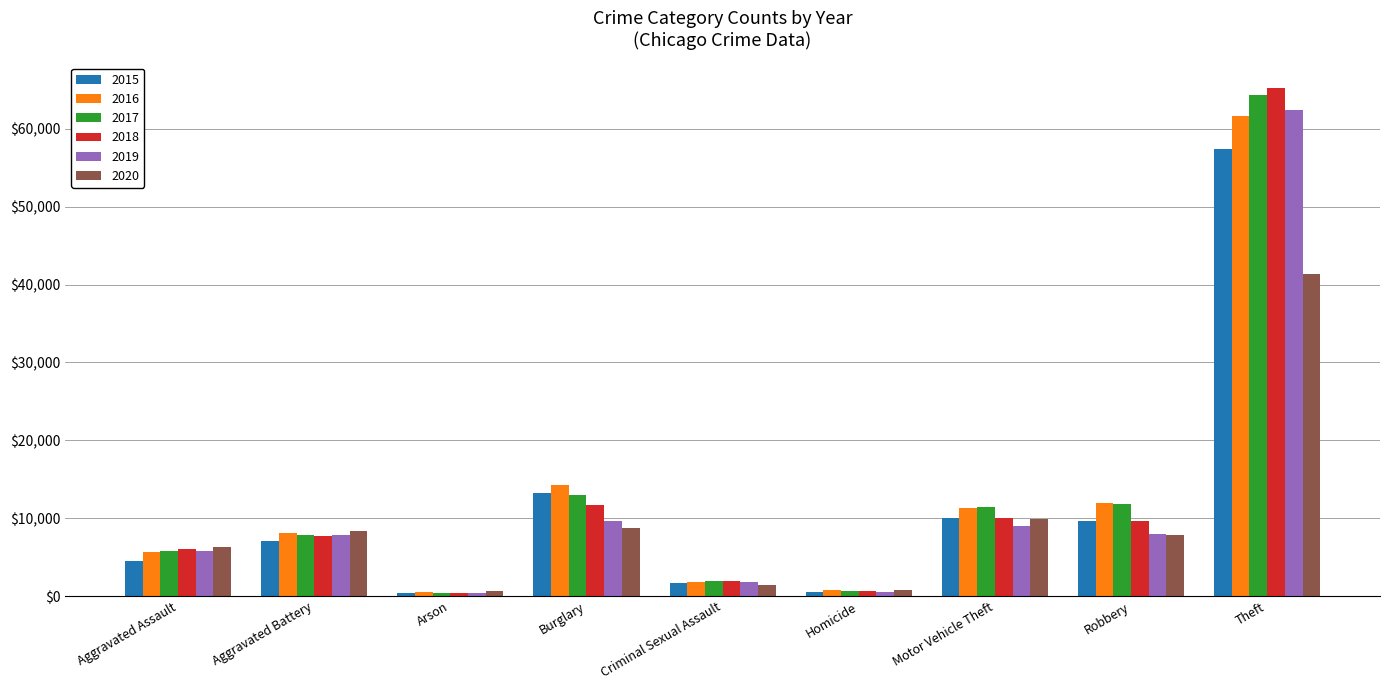

What is the minimum value shown in the chart?

373